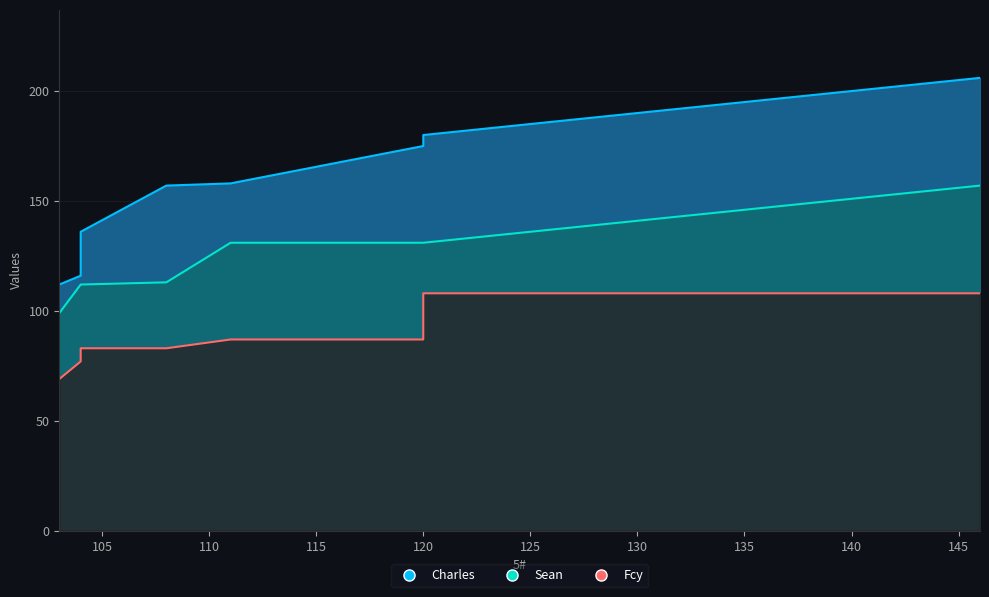

Which series has the widest spread of values?

Charles